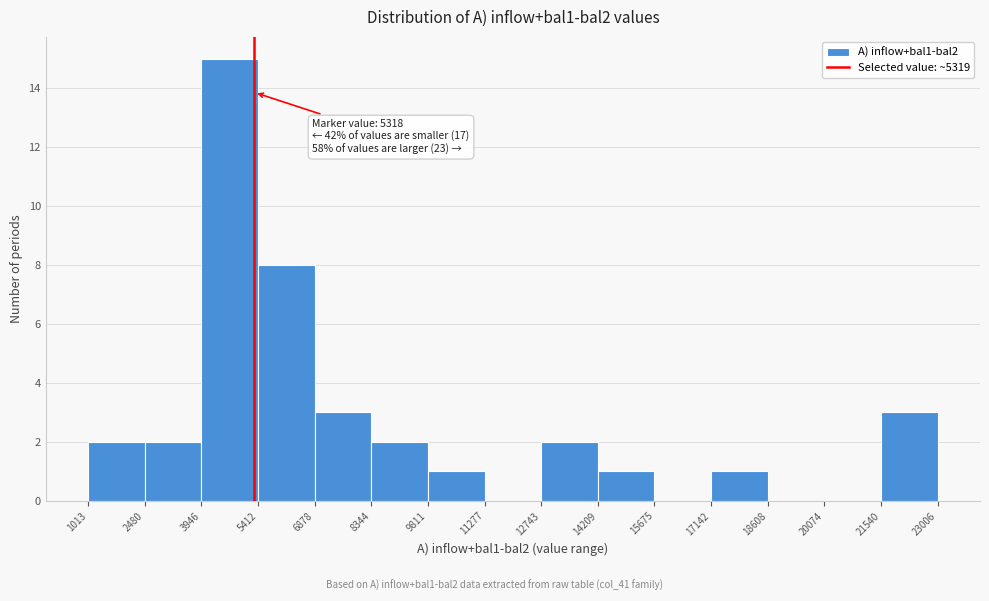

Over which range of the x-axis is the bar tallest?

3946 to 5412